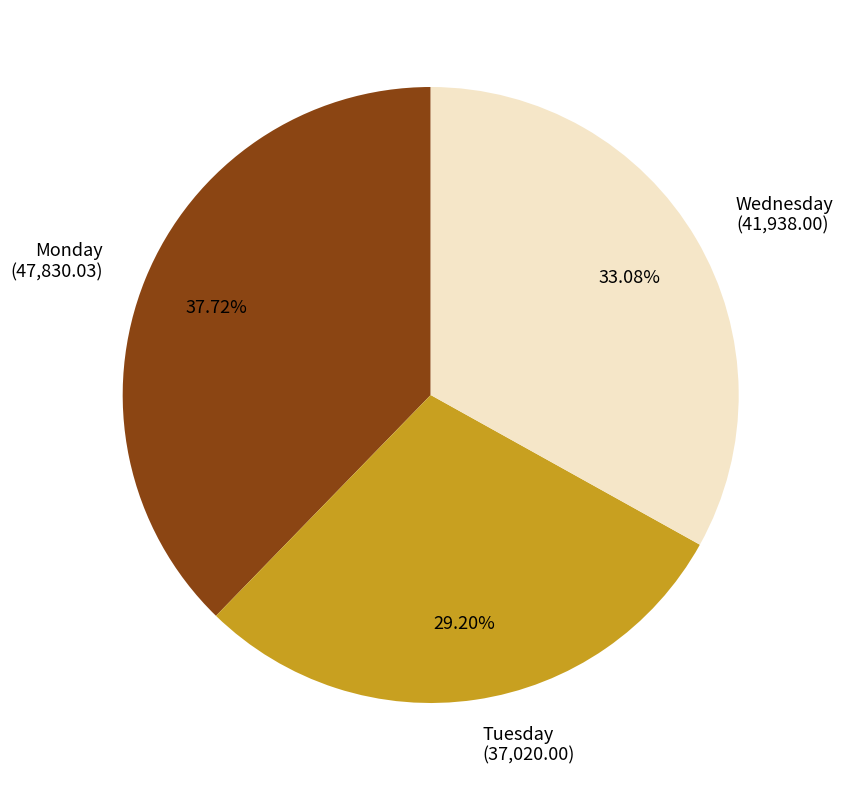

Is the sum of Tuesday and Wednesday greater than half?

Yes